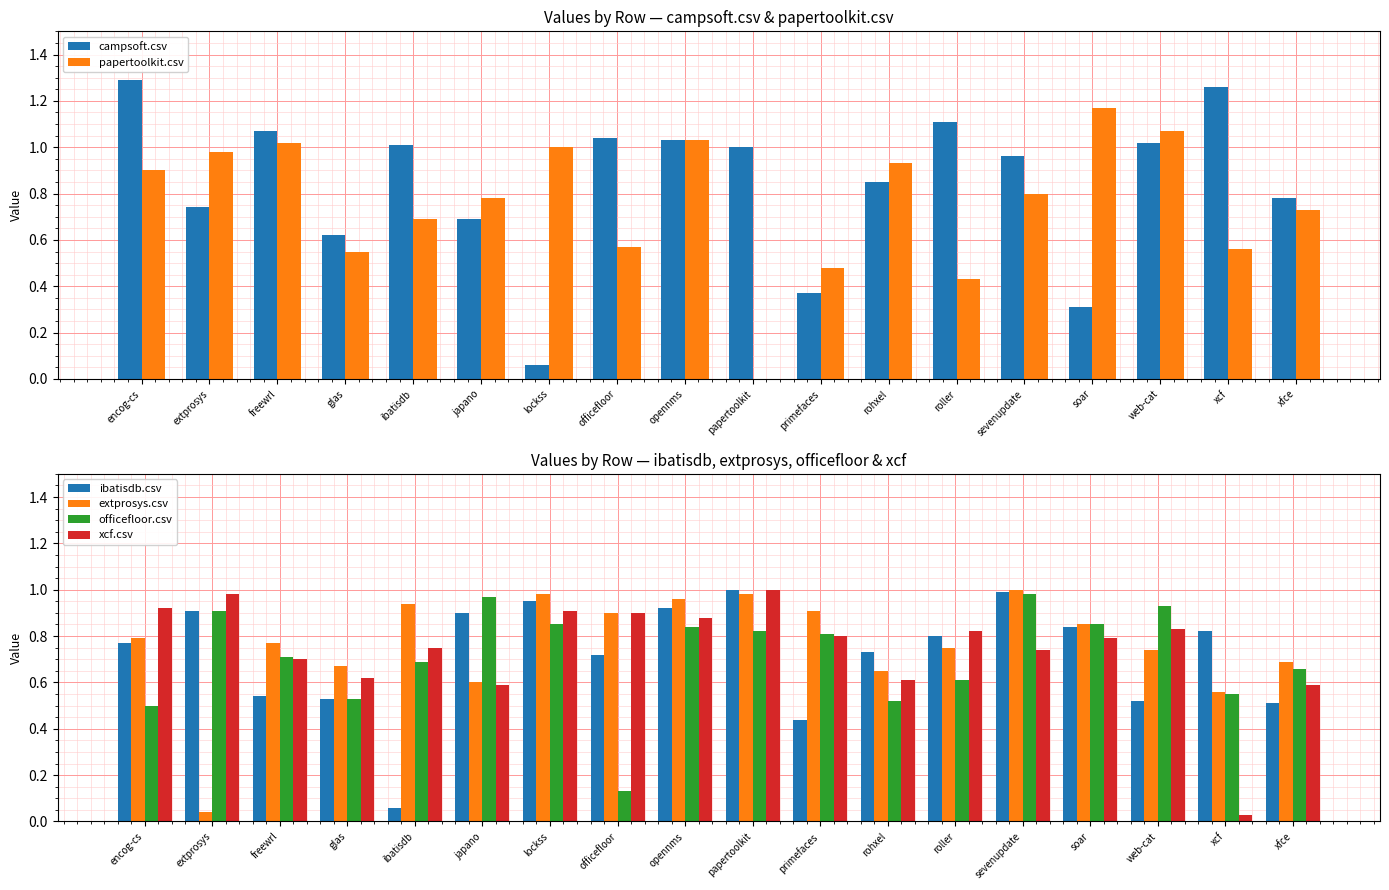

What is the sum of all campsoft.csv values?

15.2